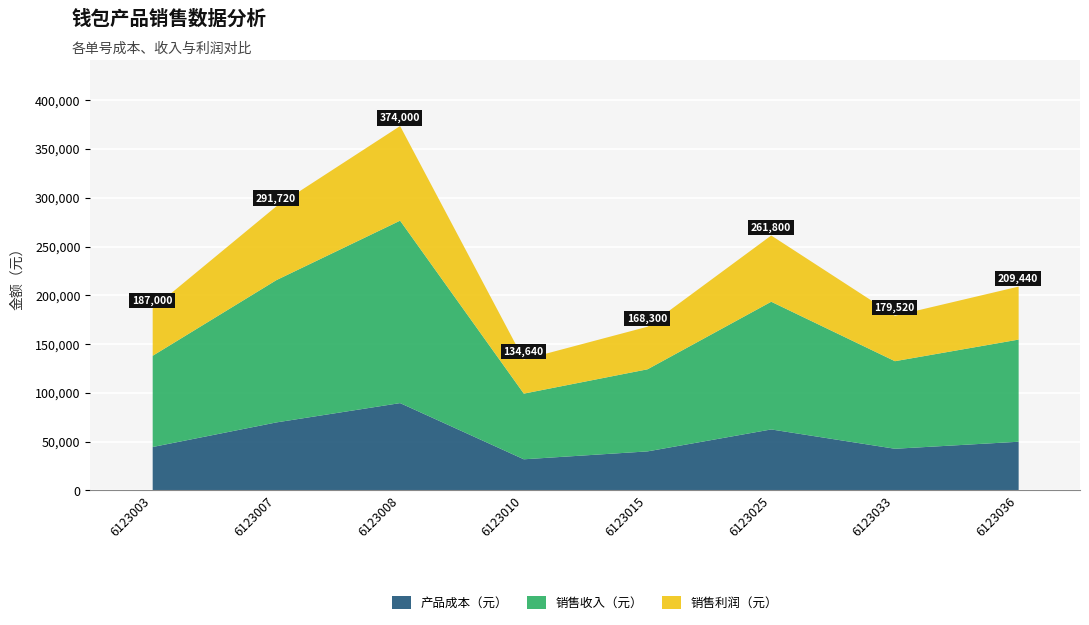

Which series has the largest total across all categories?

销售收入（元）